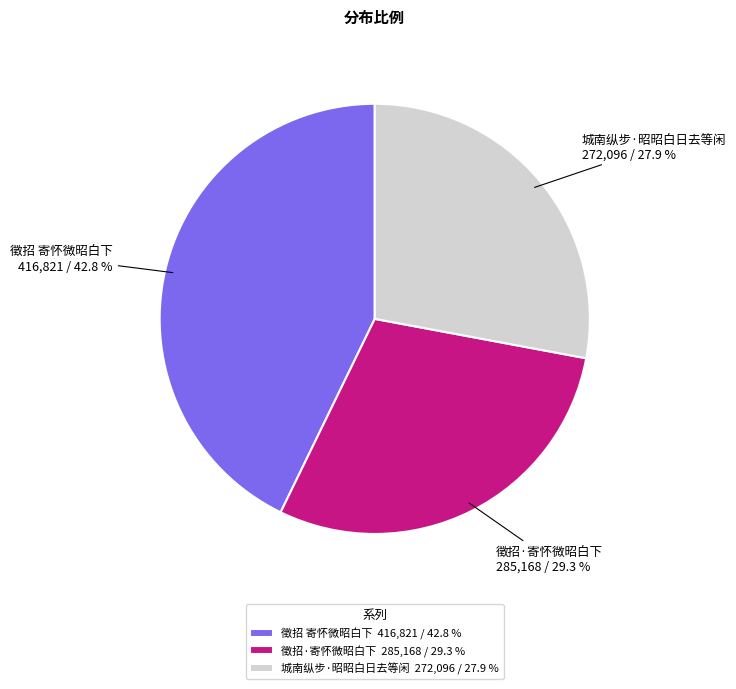

How many slices are in this pie chart?

3